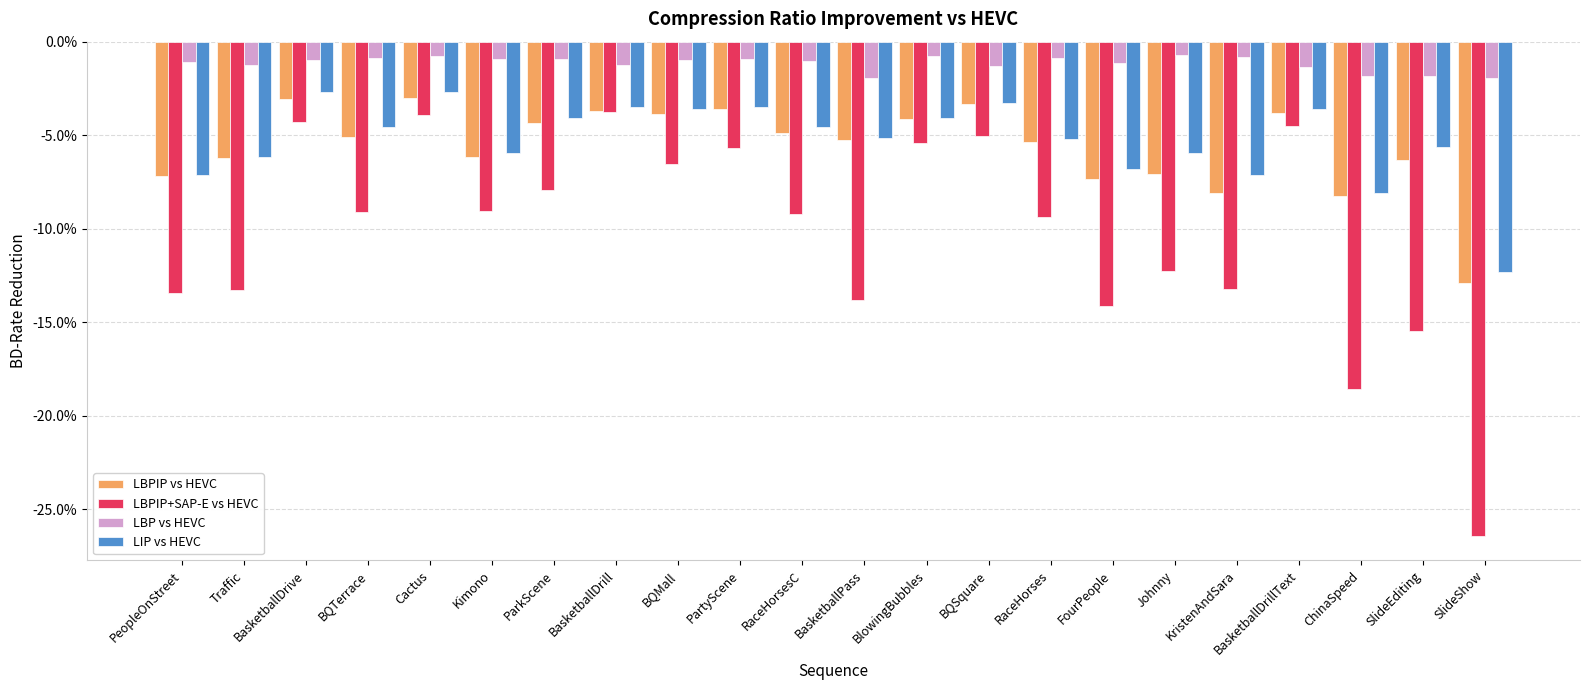

What is the difference between the second highest and second lowest values in the LBPIP vs HEVC series?

5.2